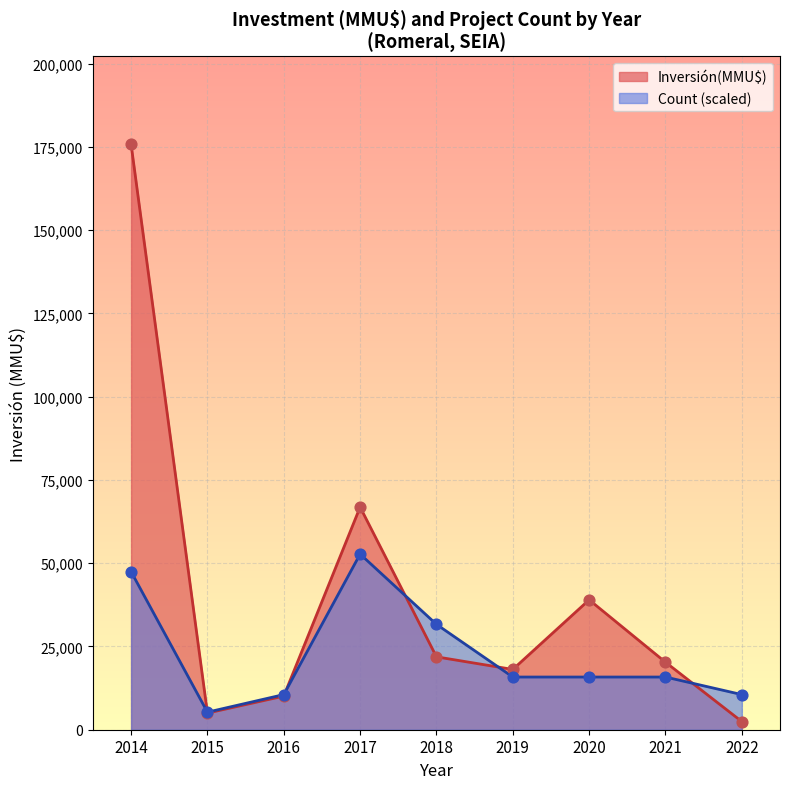

What are all the series names shown in the legend?

Inversión(MMU$), Count (scaled)